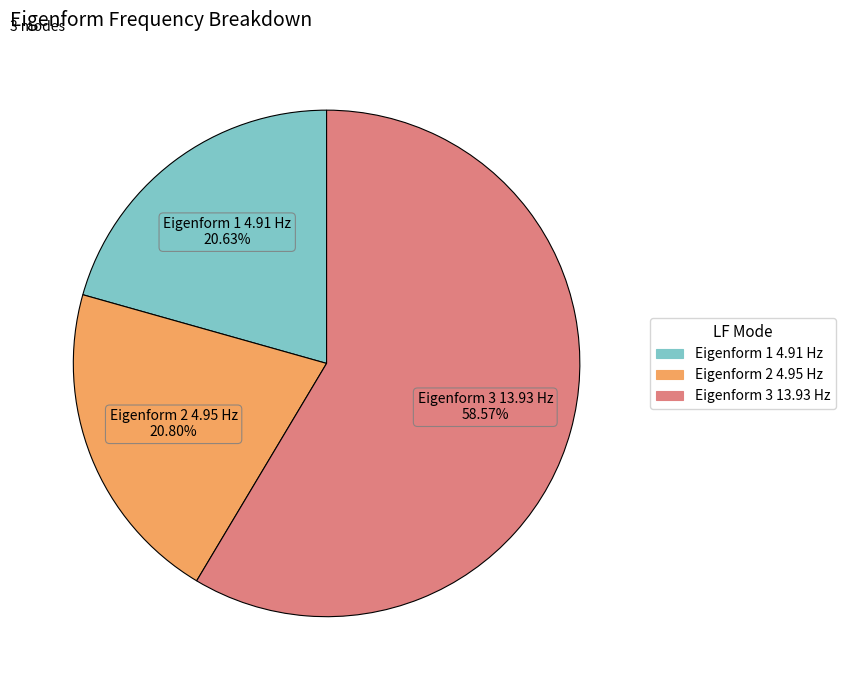

How many segments does this pie chart have?

3